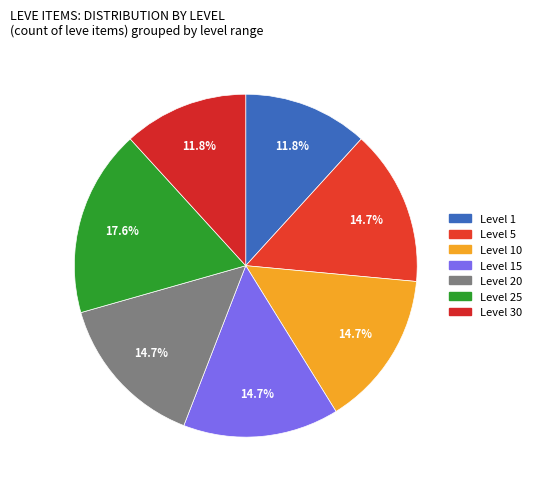

To the nearest percent, what percentage of the pie is Level 1?

12%